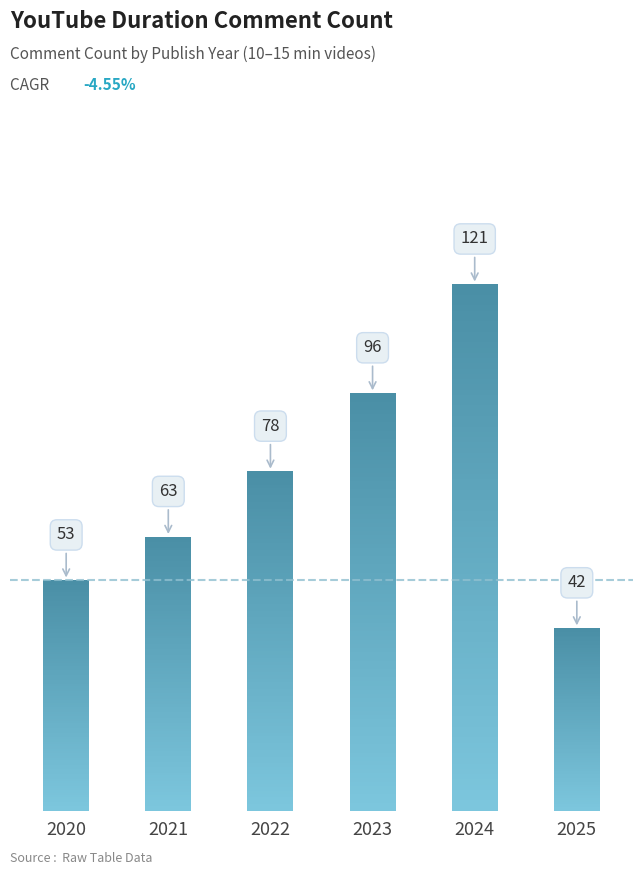

What is the difference between the maximum and minimum values?

79